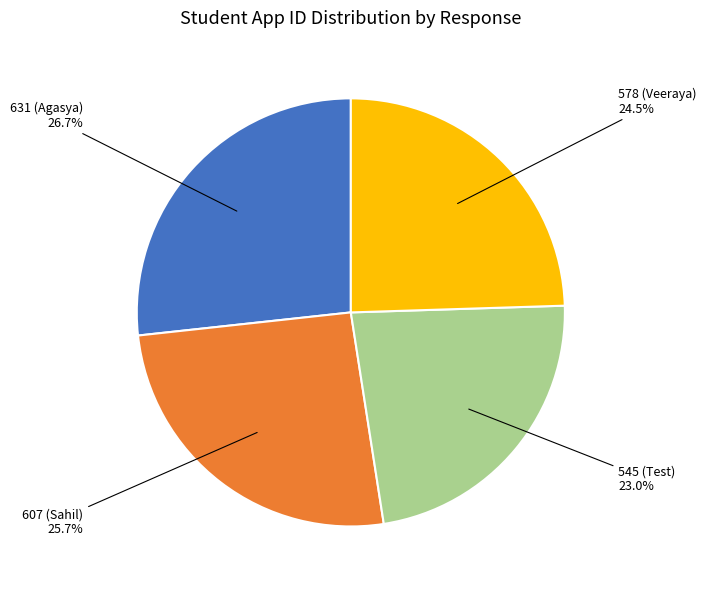

Does any single category account for the majority?

No